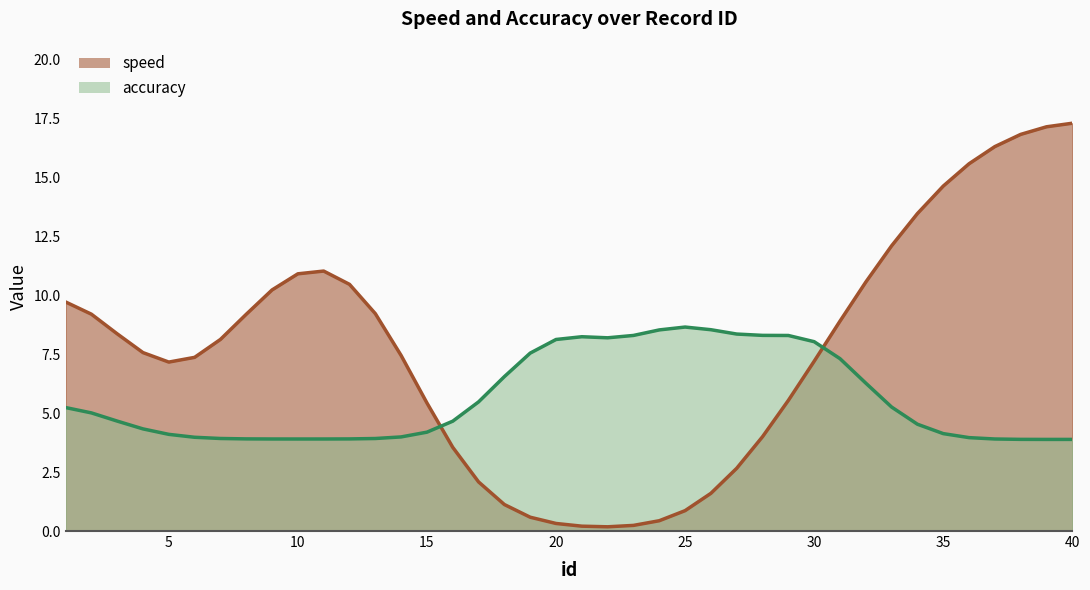

How many values are below 8?

20